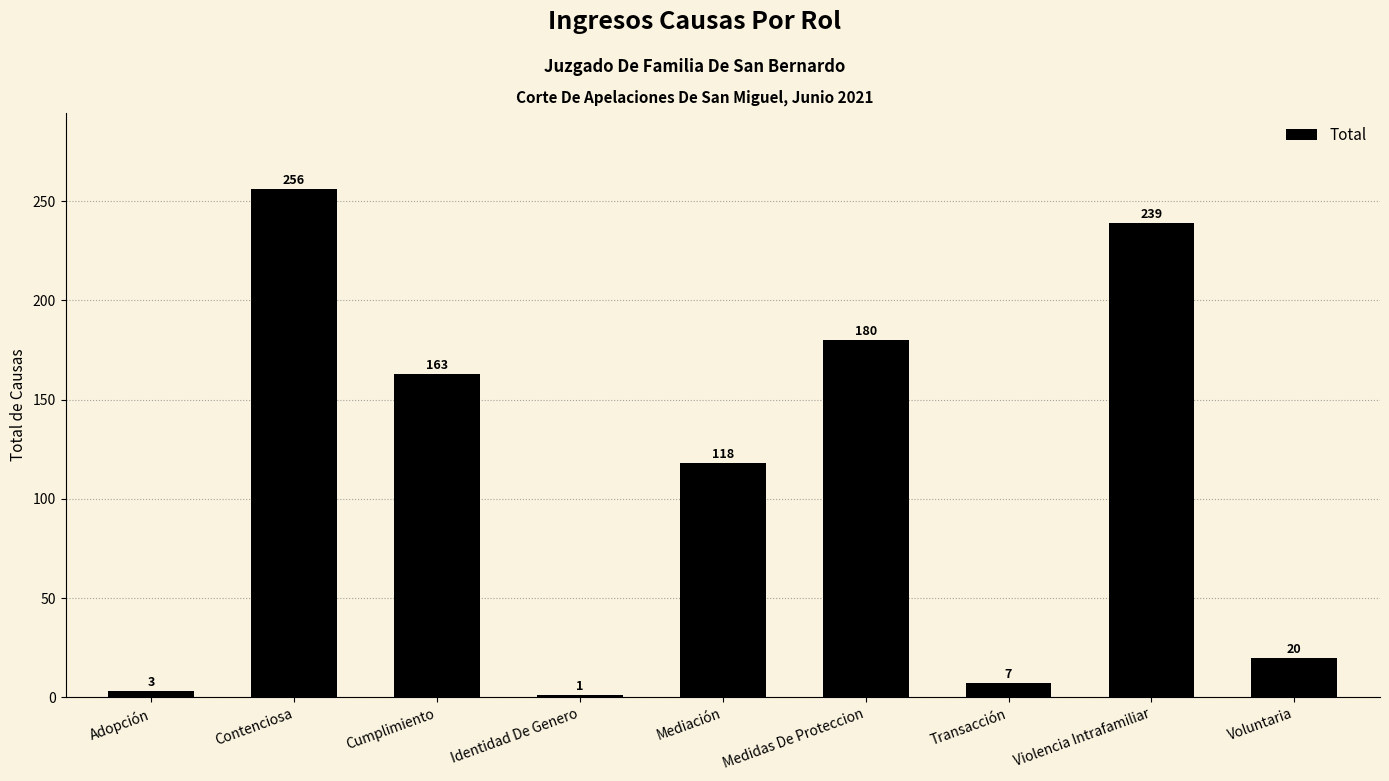

Reading left to right, extract all data points from this chart.

3	256	163	1	118	180	7	239	20